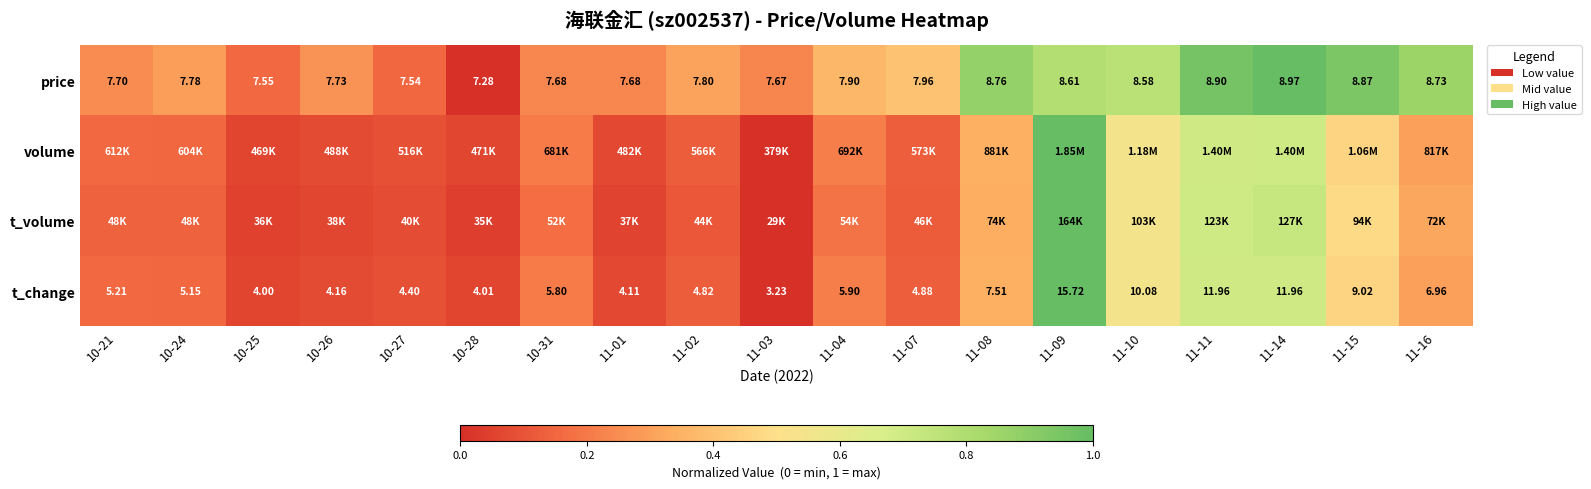

How many data points in t_change are above 5?

11